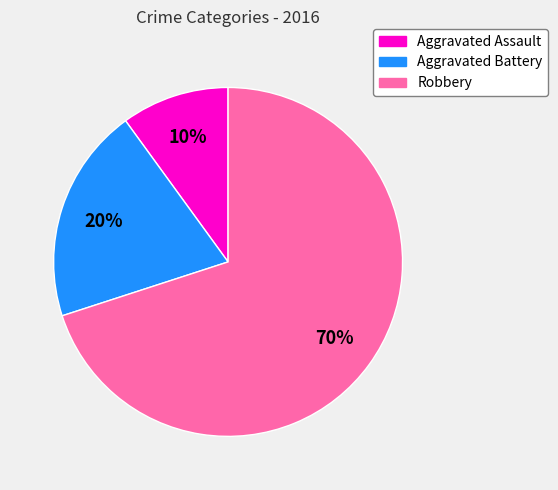

How many slices are in this pie chart?

3